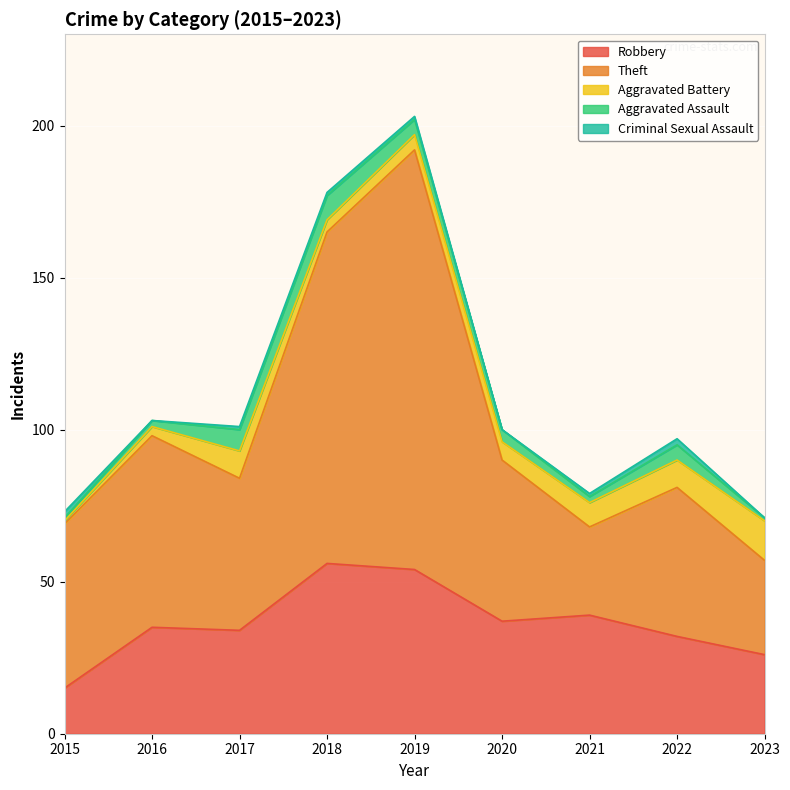

How many data points in Robbery are above 35?

4